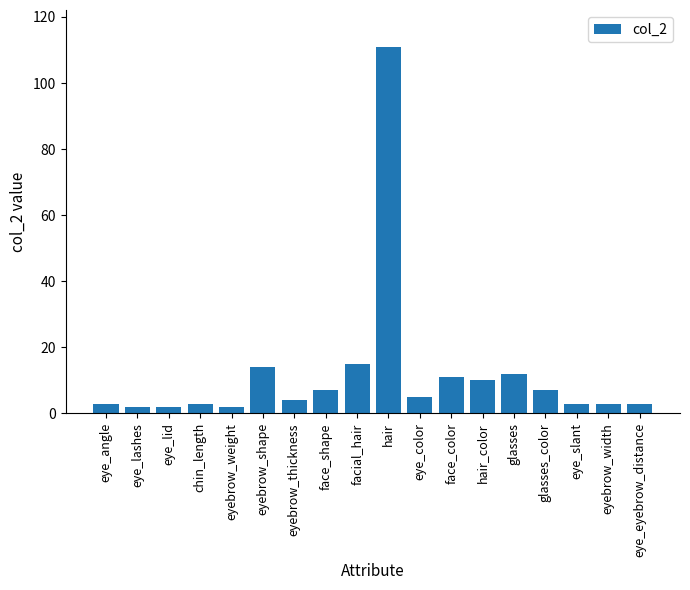

What is the label of the 11th bar from the left?

eye_color